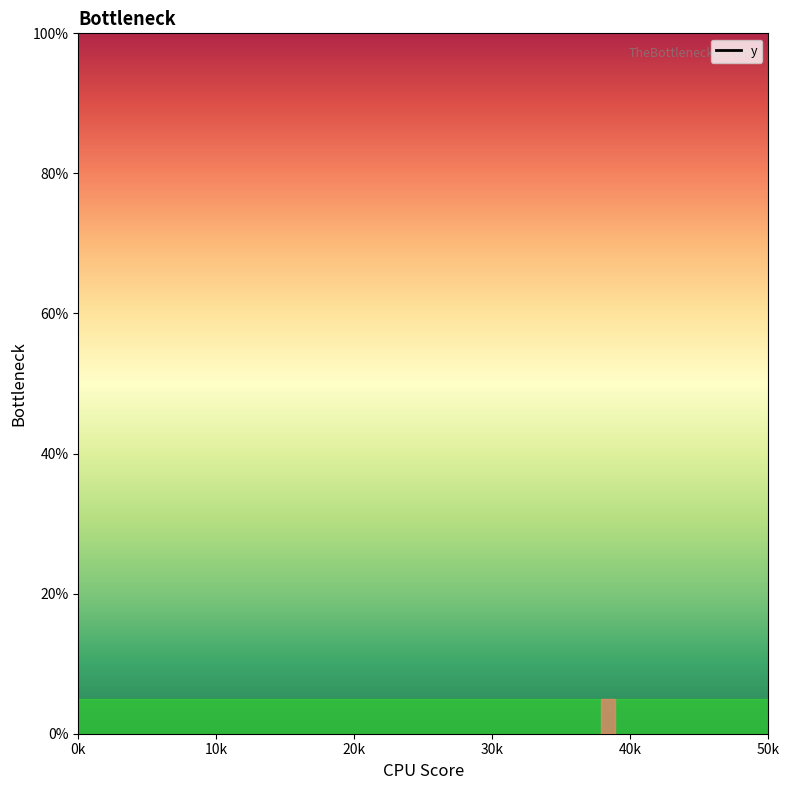

At which label is the value closest to 1952?

50k